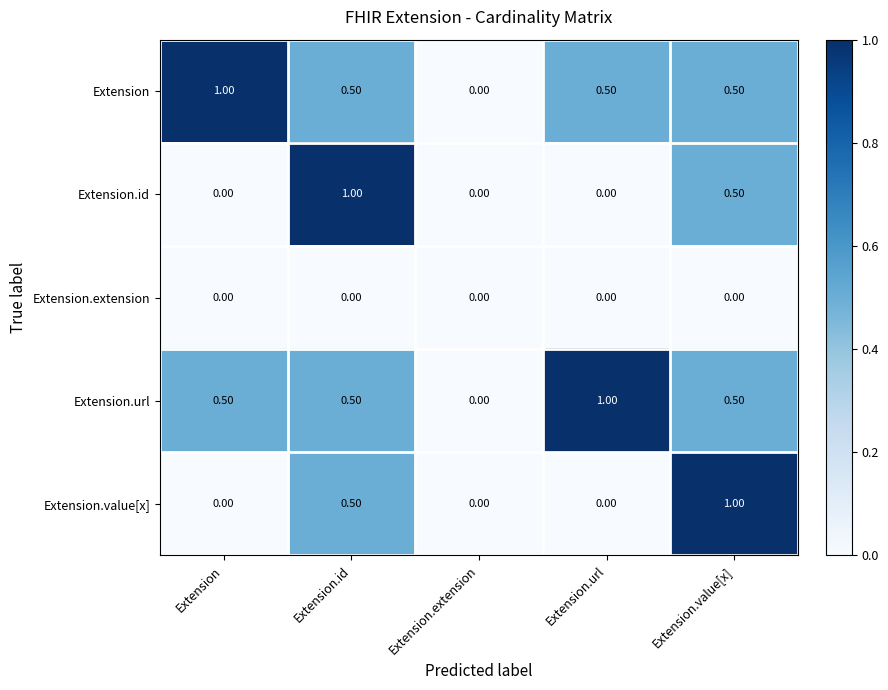

At which label is Extension closest to 0?

Extension.extension